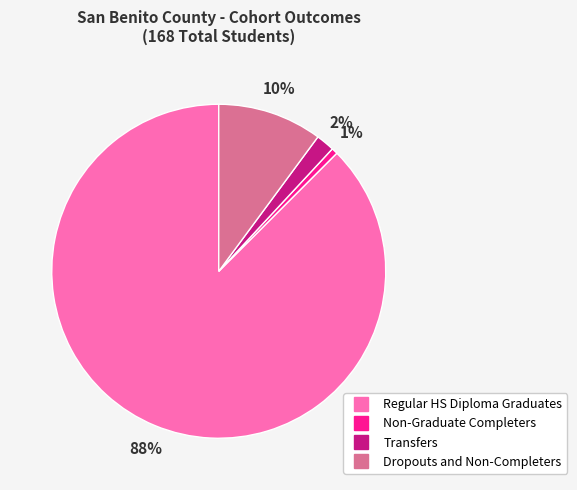

How many segments does this pie chart have?

4